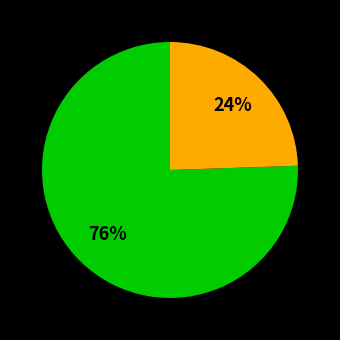

To the nearest percent, what is the average slice percentage?

50%